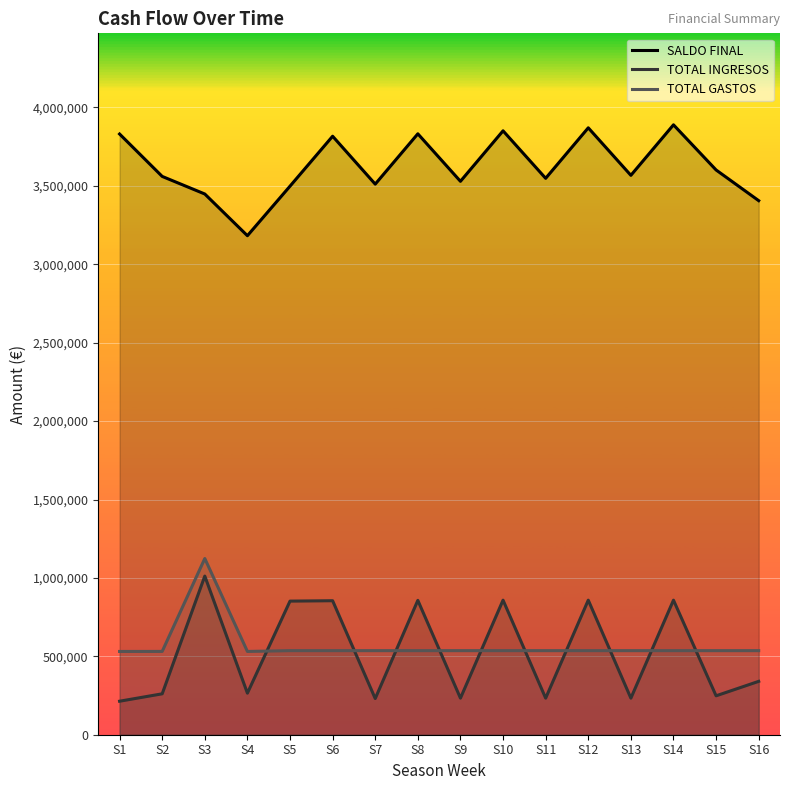

How many categories are shown in the chart?

16